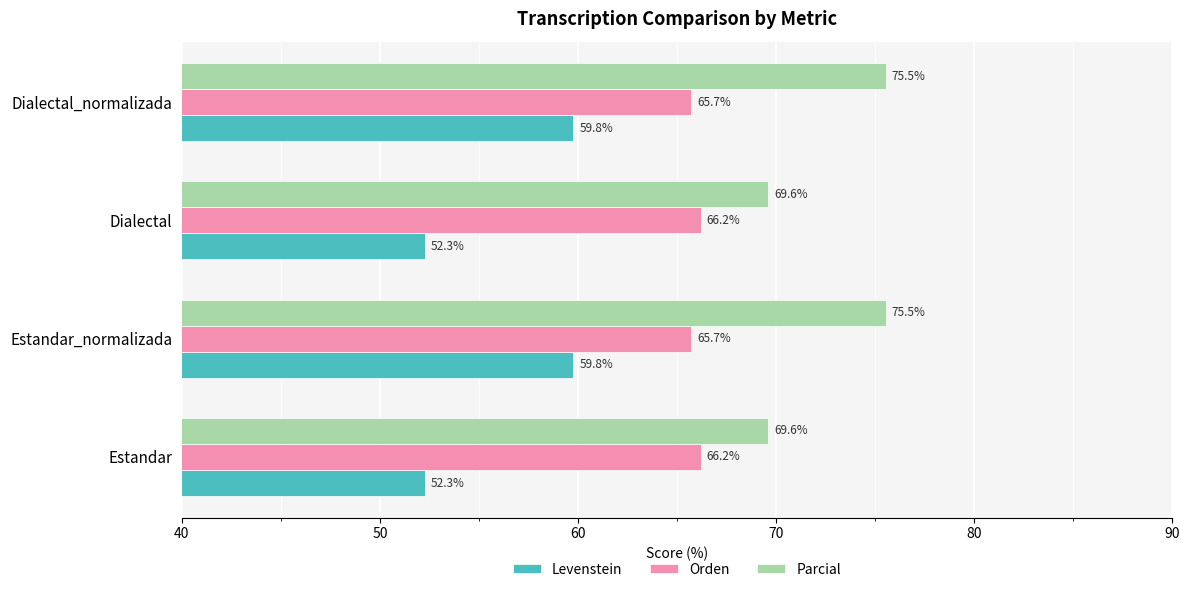

What is the maximum value shown in the chart?

75.5